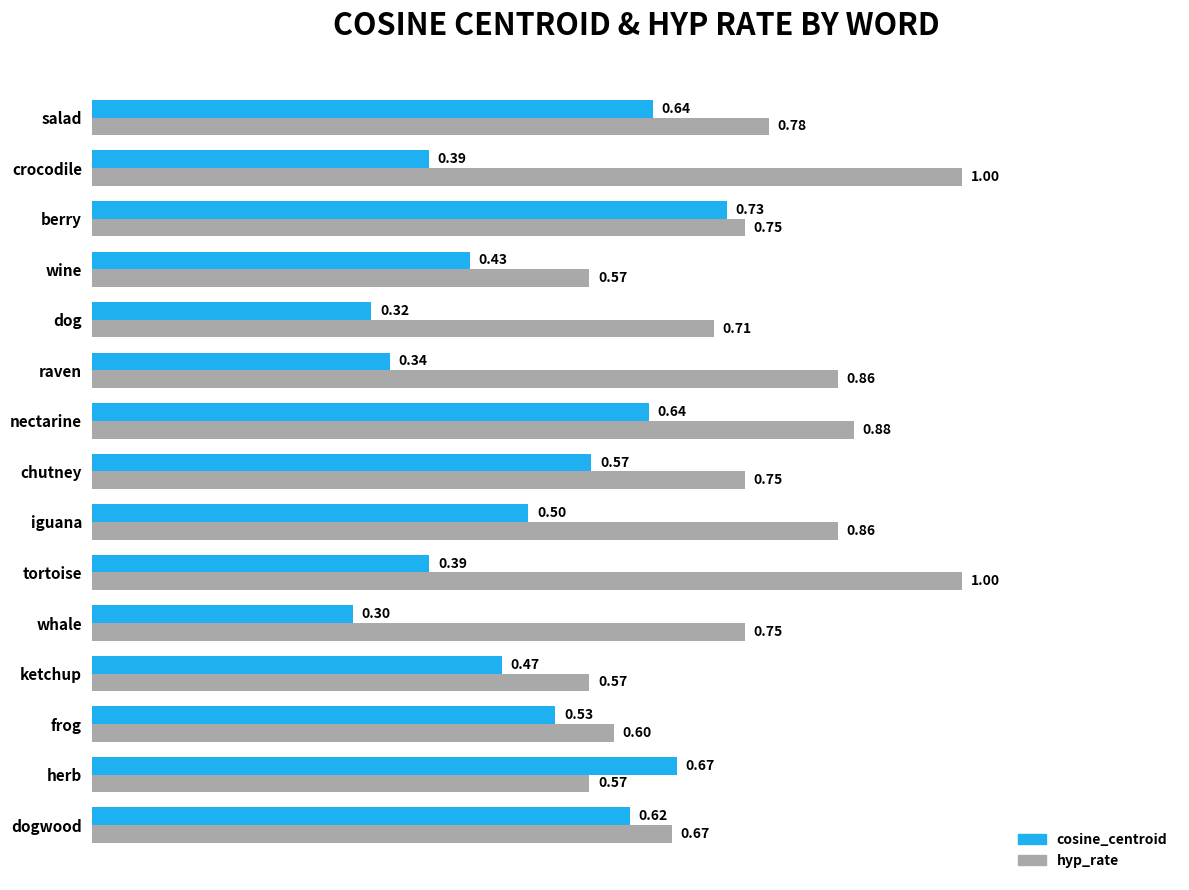

Between raven and berry, which series saw the biggest shift?

cosine_centroid